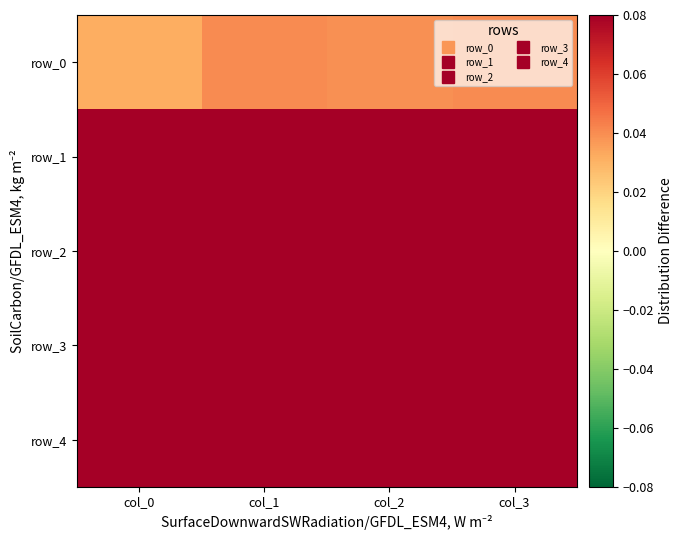

At which label is row_0 closest to 0?

col_0